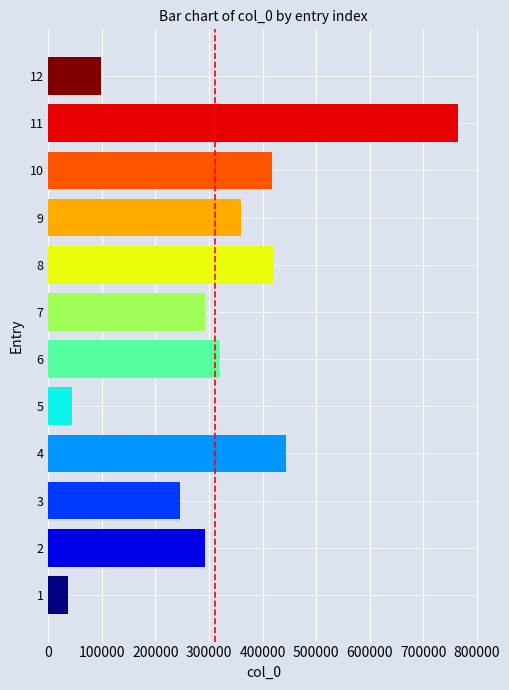

How many categories are shown in the chart?

12